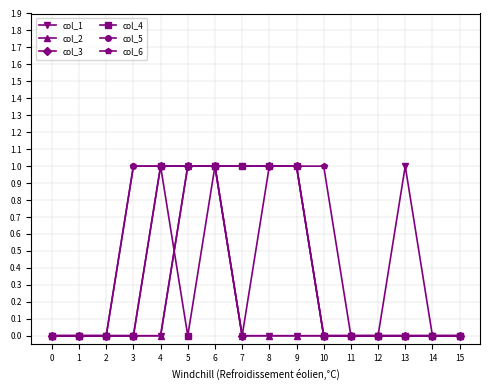

What is the value of the col_6 point at the 10th from the left?

1